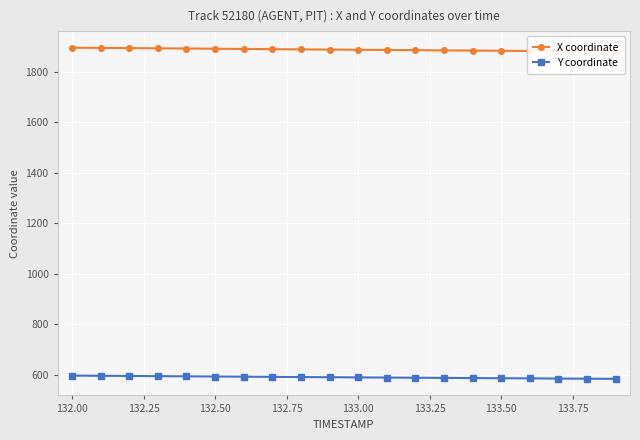

Which series has the largest range (max minus min)?

X coordinate